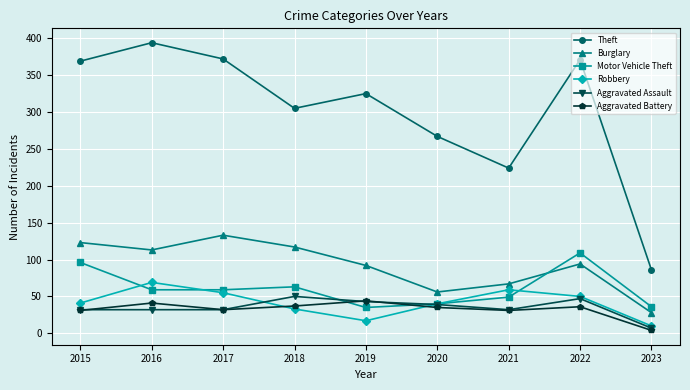

What is the spread (max minus min) of values at 2017?

340